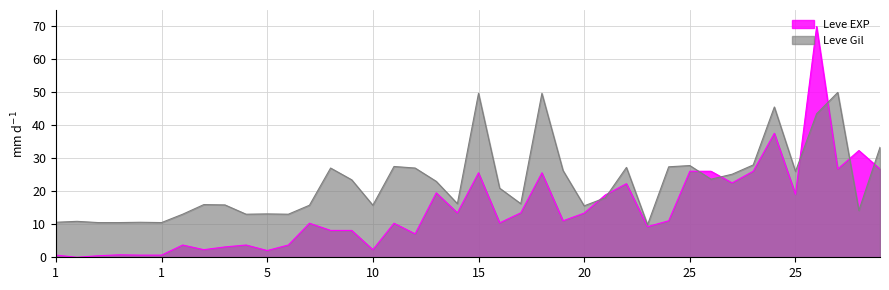

Which series ends up on top after the final intersection of Leve EXP and Leve Gil?

Leve Gil